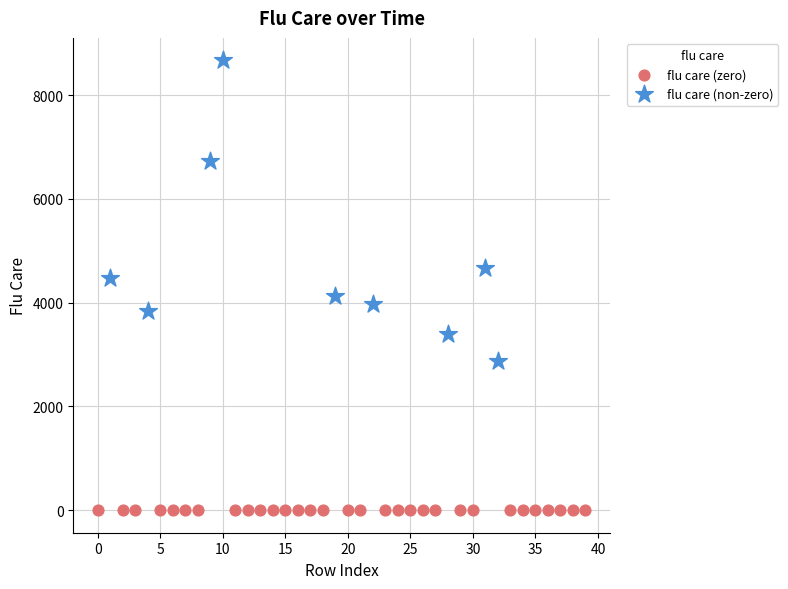

Which series reaches the minimum Y coordinate?

flu care (zero)